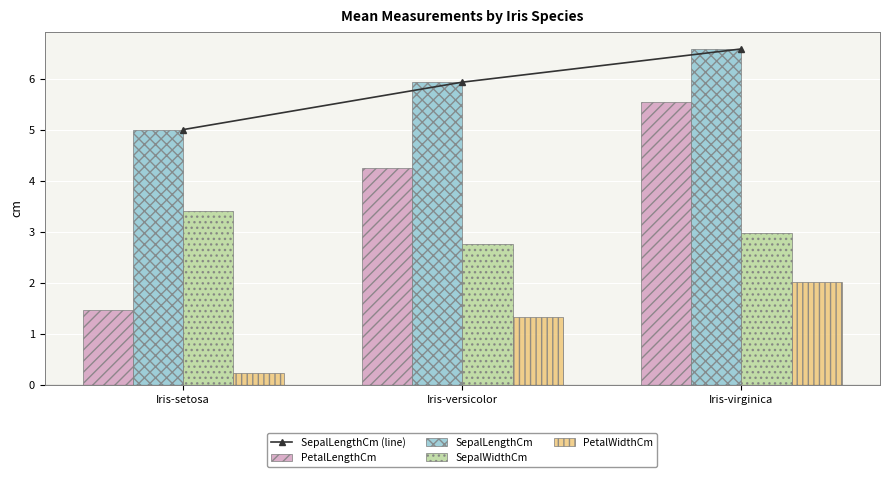

At which category does the chart reach its minimum across all series?

Iris-setosa